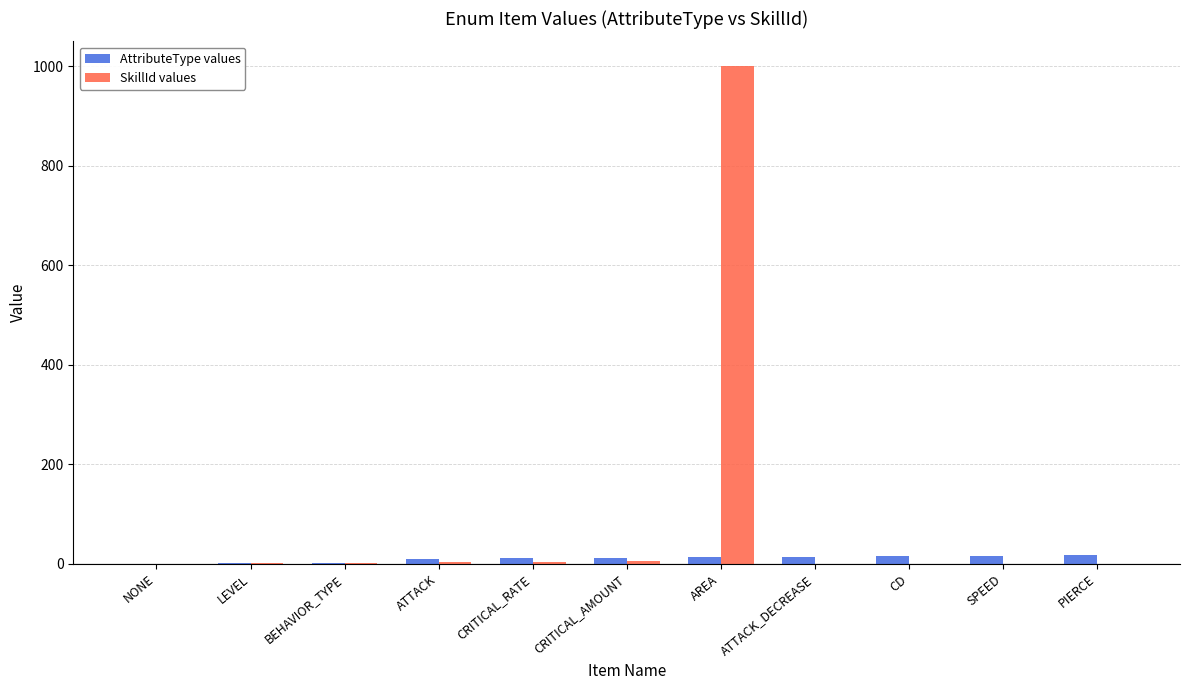

What is the maximum value shown in the chart?

1000